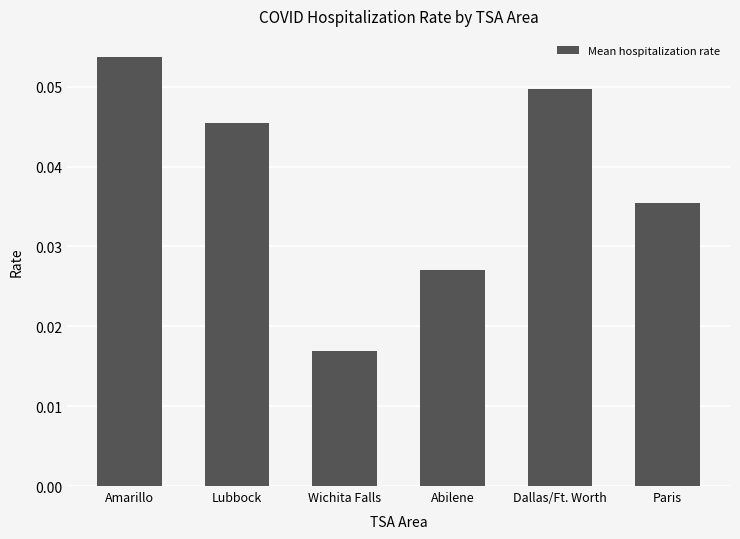

At which label is the value closest to 0?

Wichita Falls